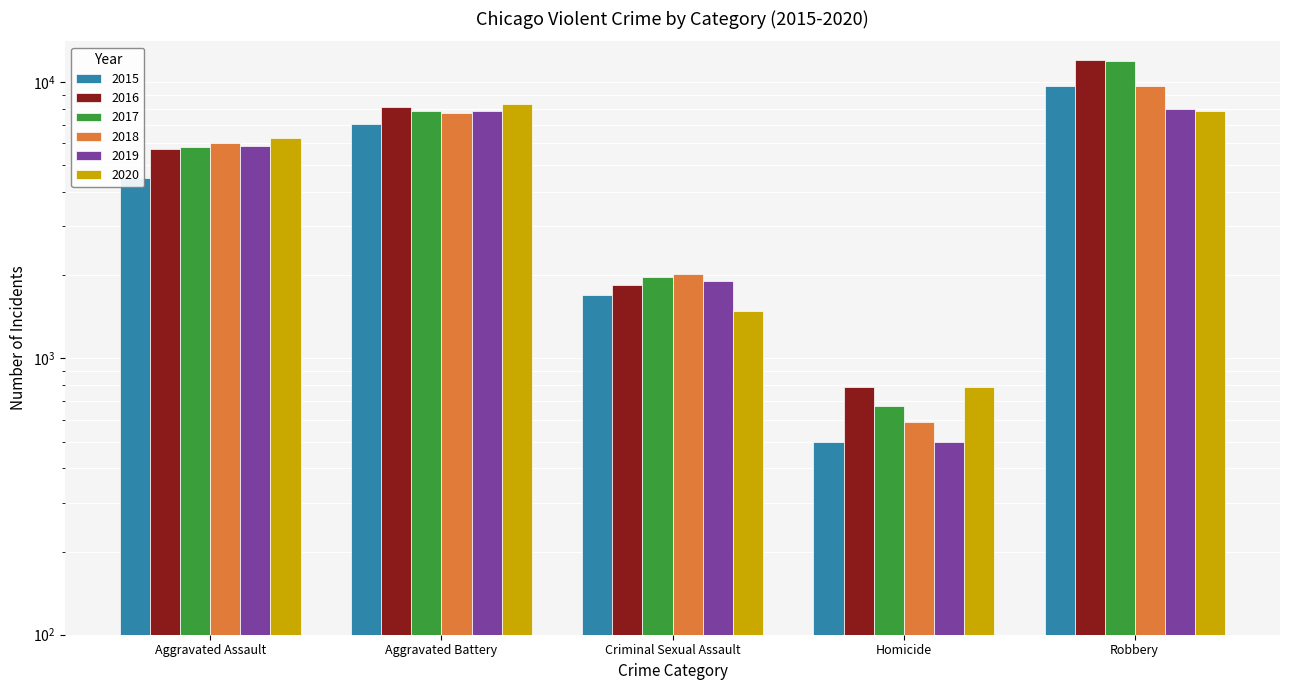

What is the value of the 2017 bar at the 2nd from the left?

7845